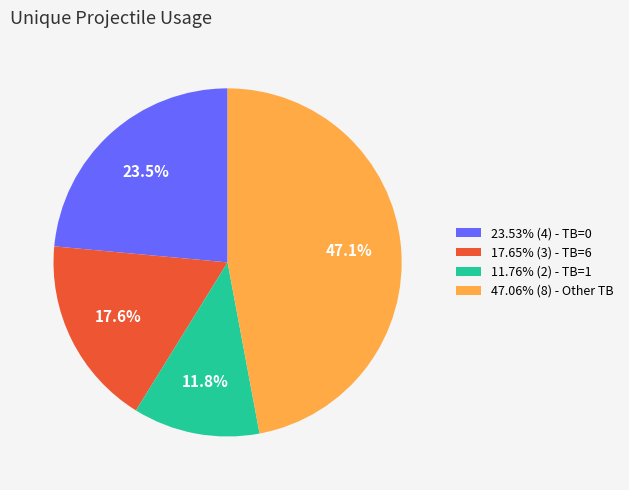

To the nearest percent, what is the difference between the largest and smallest slice percentages?

35%